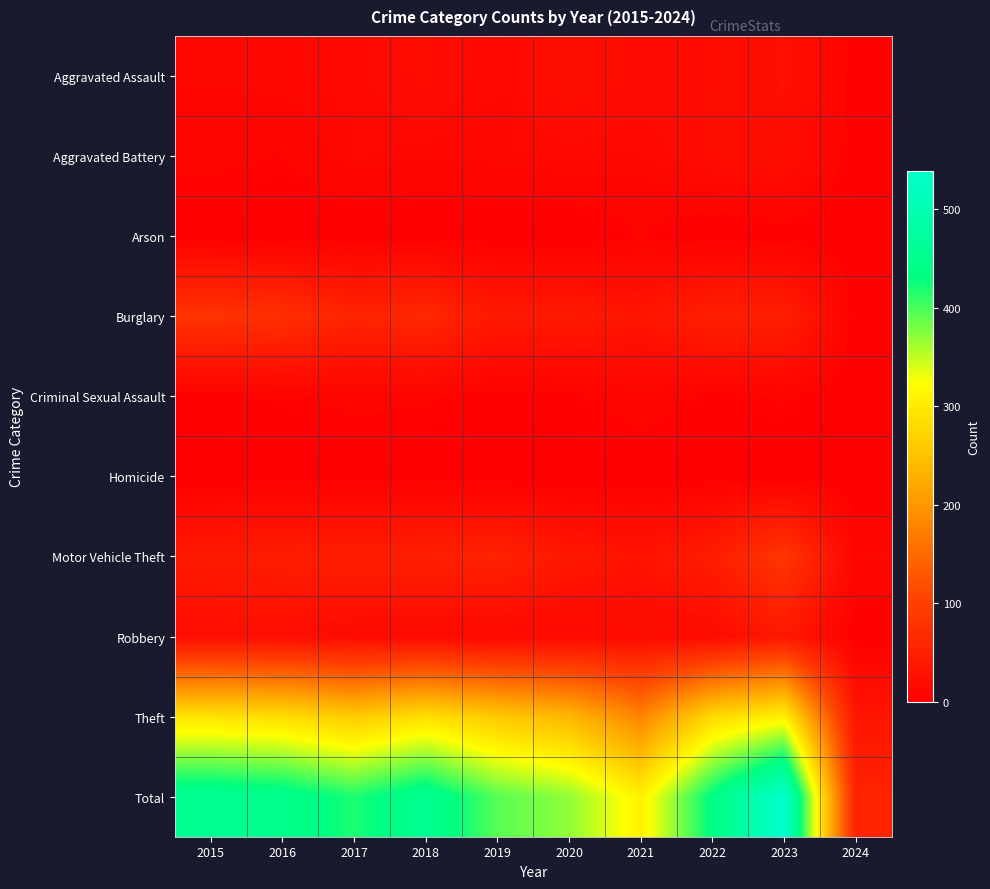

List the series in order of their peak value, highest first.

Total, Theft, Motor Vehicle Theft, Burglary, Robbery, Aggravated Assault, Aggravated Battery, Criminal Sexual Assault, Arson, Homicide